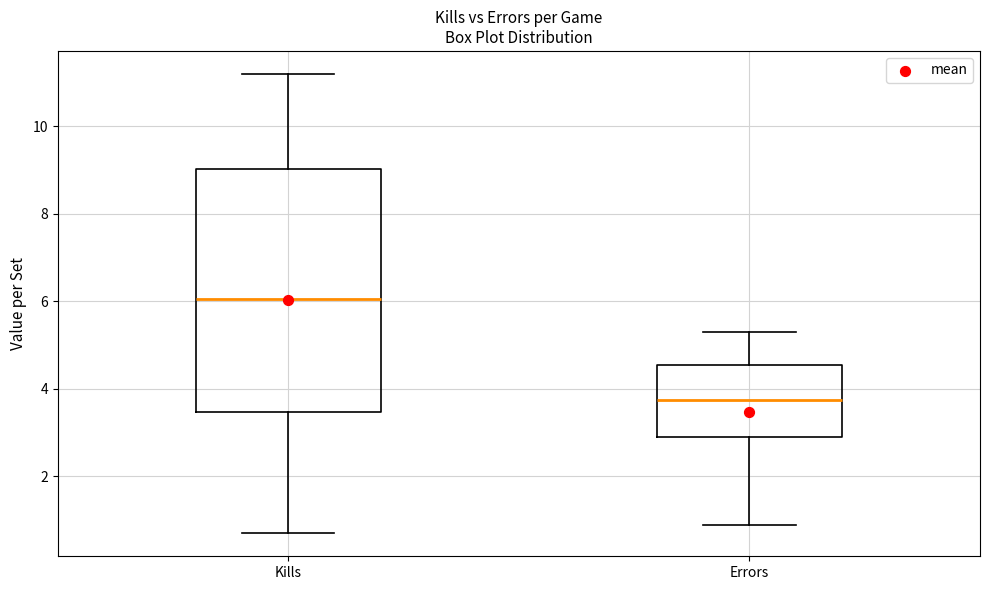

Reading left to right, read every box against the y-axis: the position of its median line, the range the box covers, and the ends of its whiskers. The values are not printed on the chart, so give them approximately, as read against the axis.

Kills: median 6.0, box 3.4 to 9.0, whiskers 0.8 to 11.2
Errors: median 3.8, box 3.0 to 4.6, whiskers 1.0 to 5.4